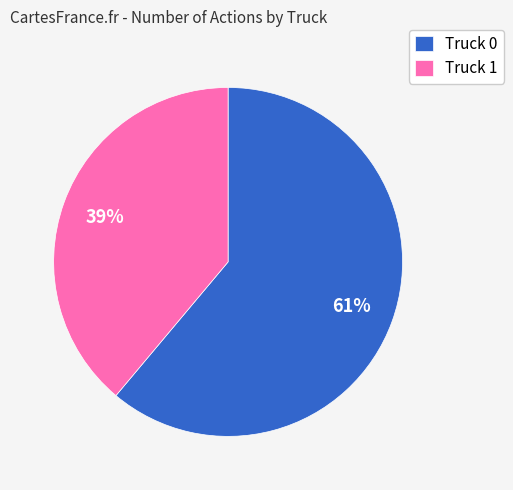

What is the ratio of the value at Truck 0 to the value at Truck 1?

1.6